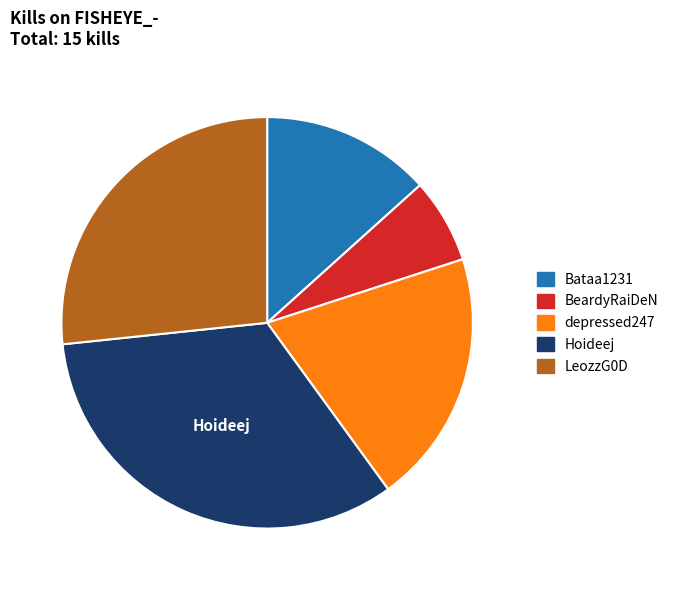

Is the sum of BeardyRaiDeN and Hoideej greater than half?

No